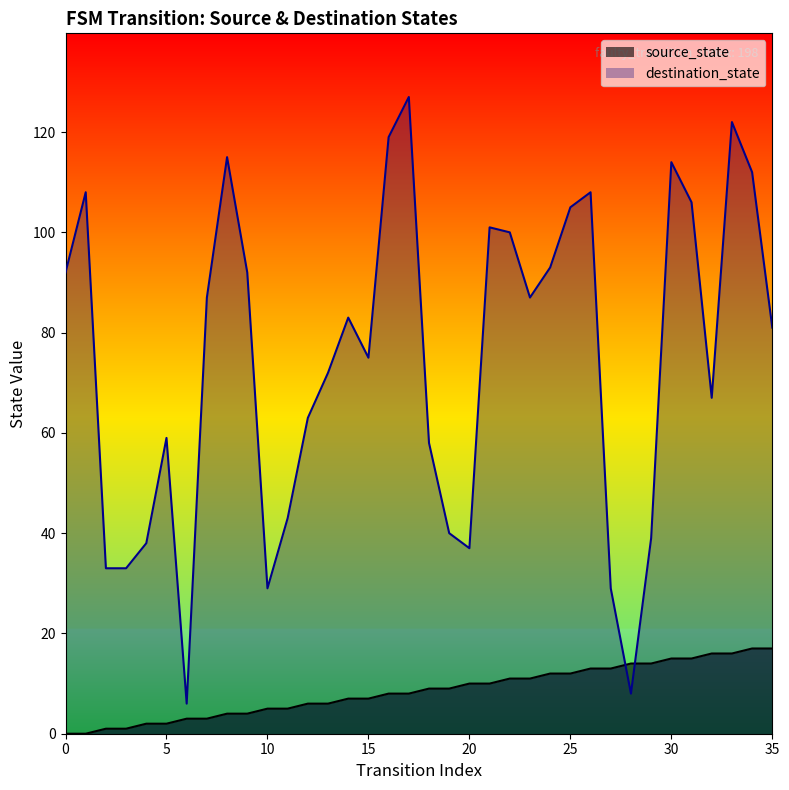

Rank the series by their average value, from highest to lowest.

destination_state, source_state